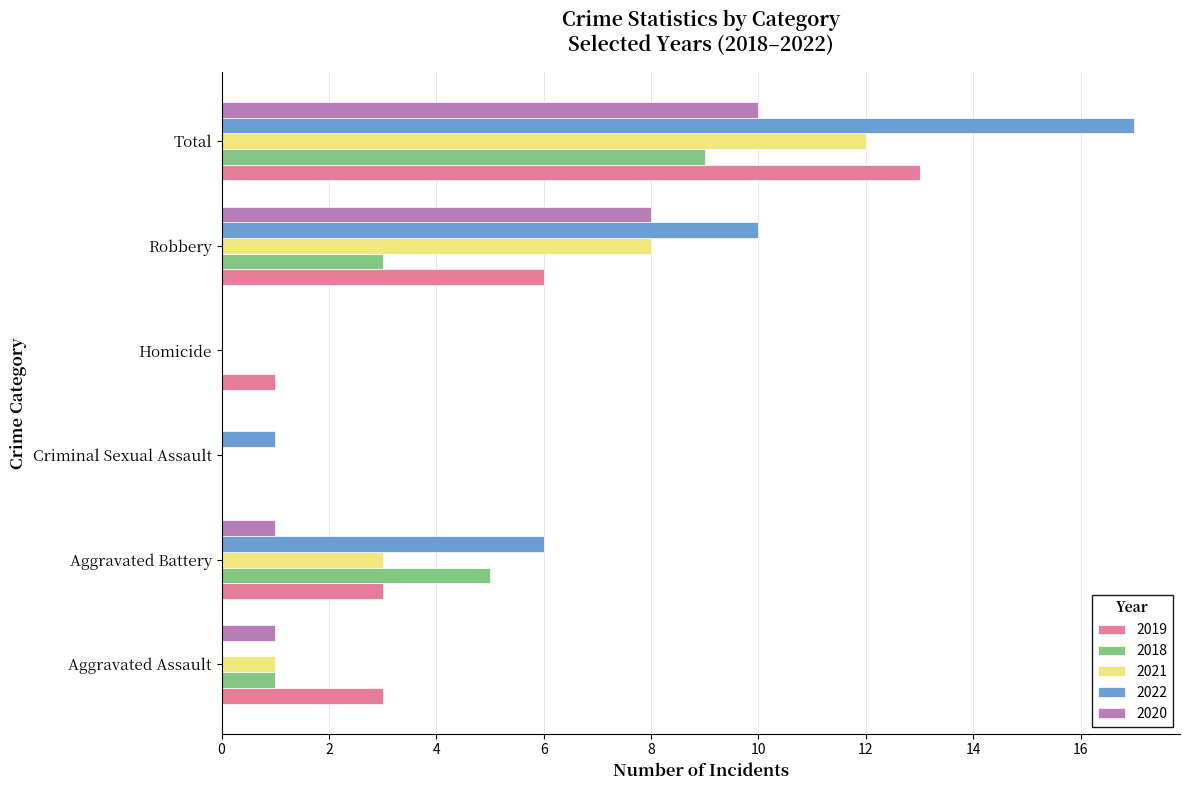

What are all the series names shown in the legend?

2019, 2018, 2021, 2022, 2020